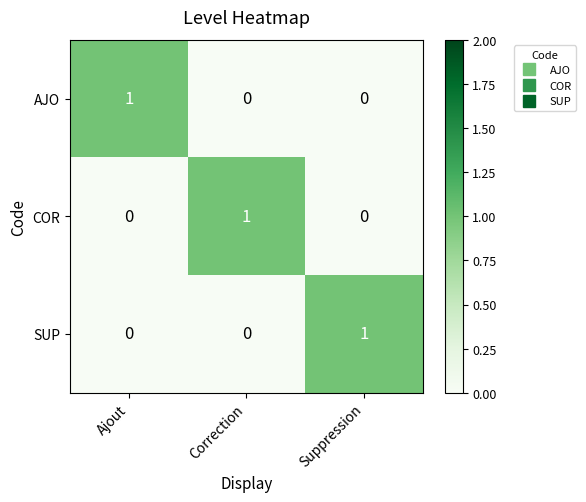

At how many categories does at least one series exceed 0?

3